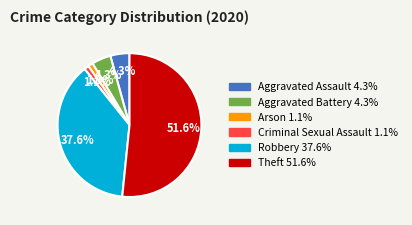

How many slices are in this pie chart?

6